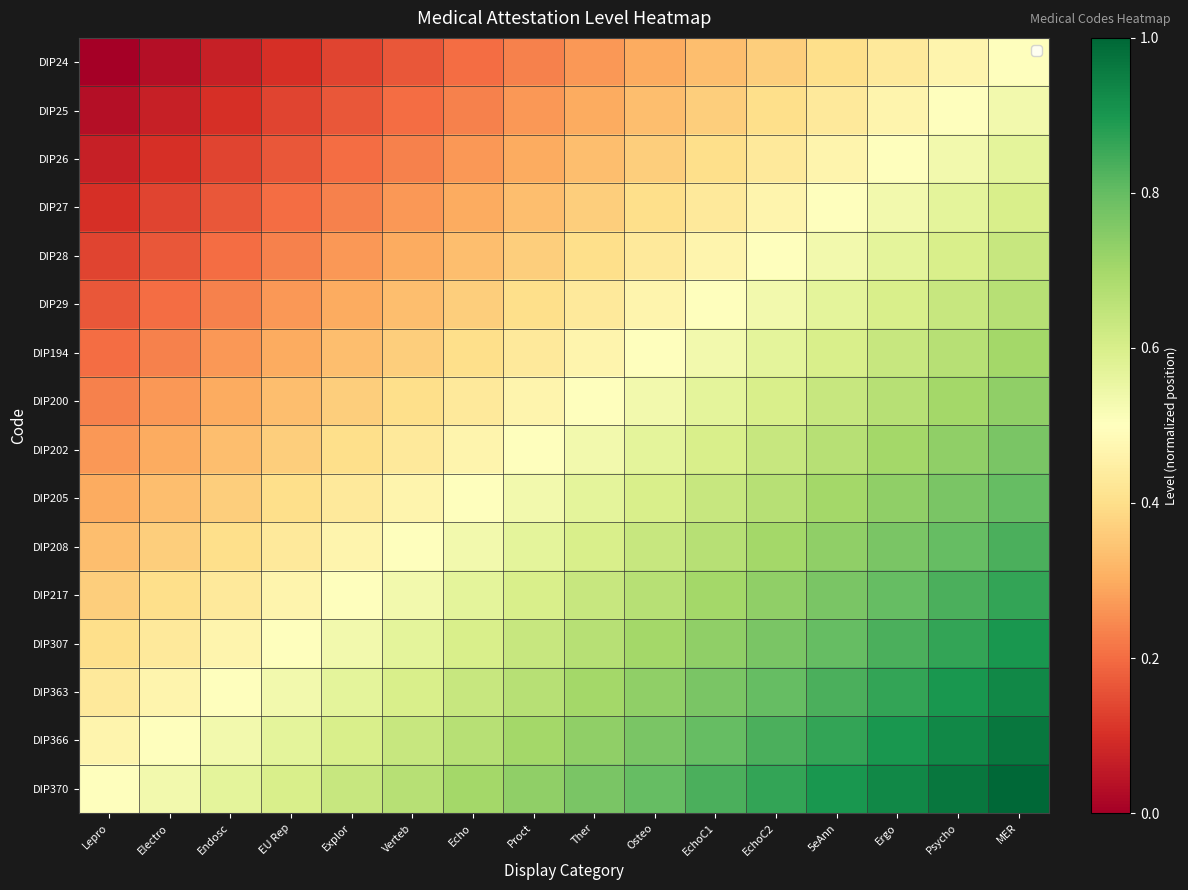

How many series are shown in this chart?

16